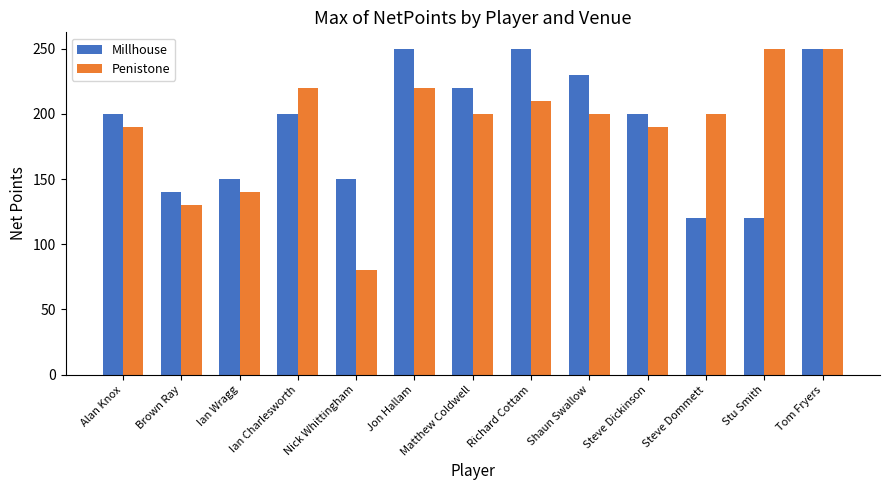

Is the value of Millhouse at Richard Cottam greater than the value of Penistone at Steve Dommett?

Yes